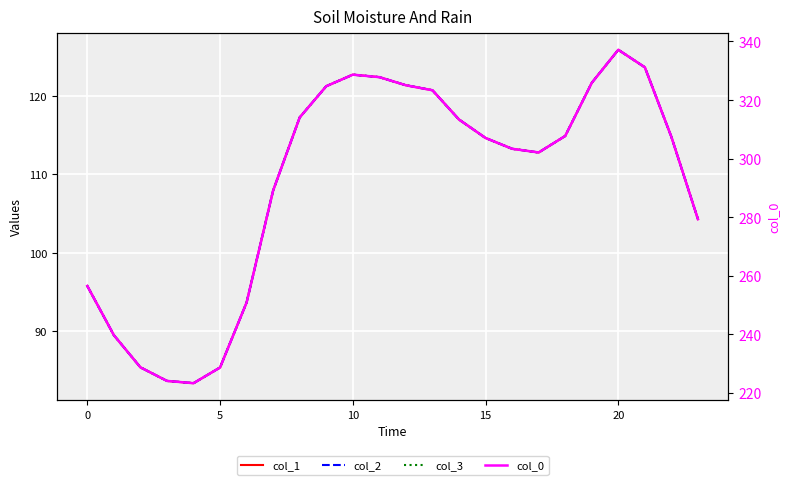

Which has a higher value, 20 or 11?

20